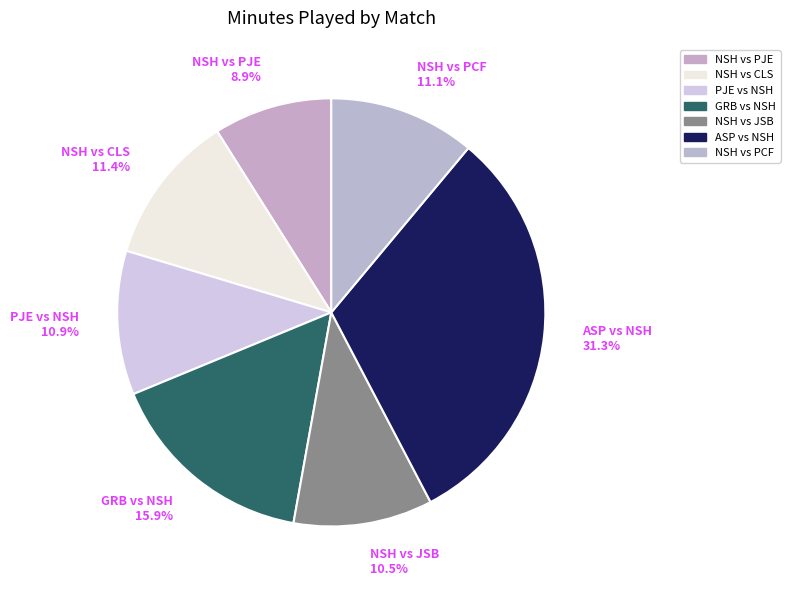

What is the largest slice in the pie chart?

ASP vs NSH 31.3%